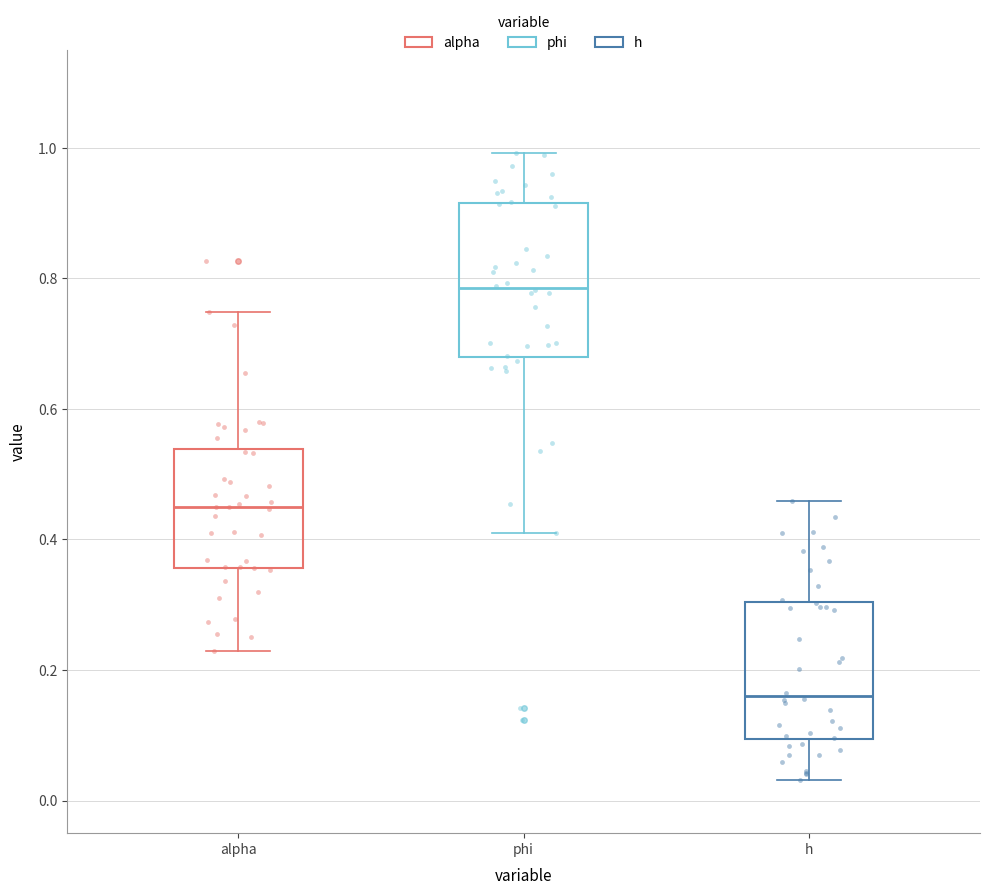

Which box is the tallest, from its lower edge to its upper edge?

phi